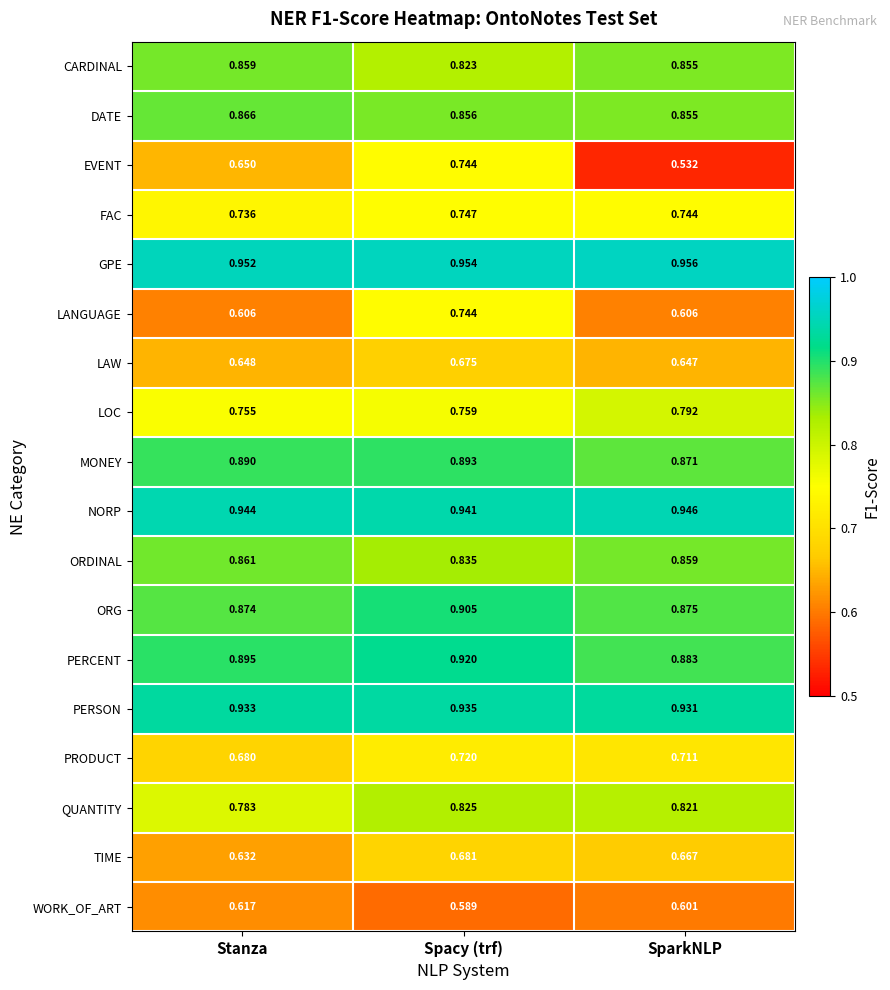

At how many categories does at least one series exceed 0?

3